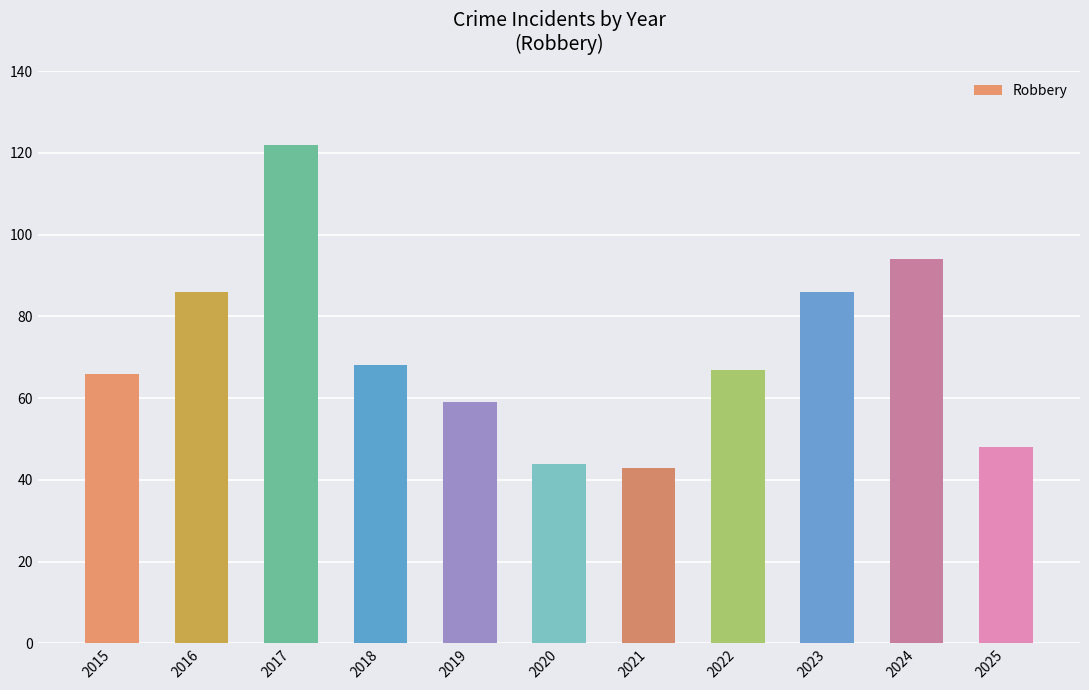

What is the greatest value displayed?

122